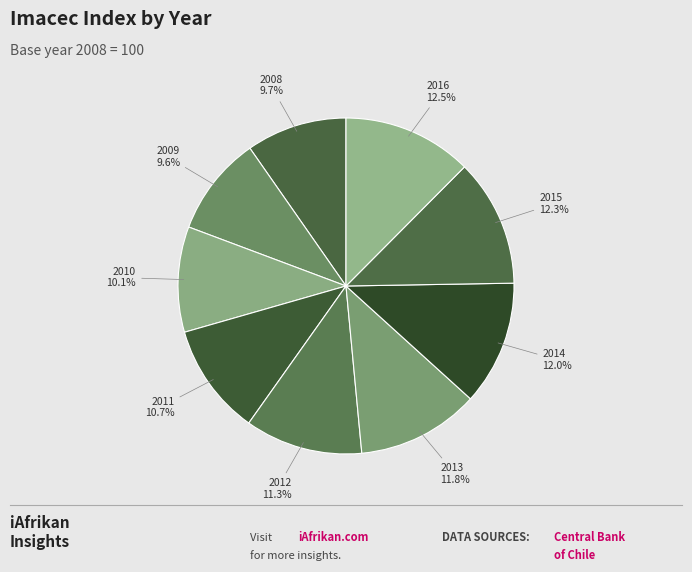

What is the largest slice in the pie chart?

2016